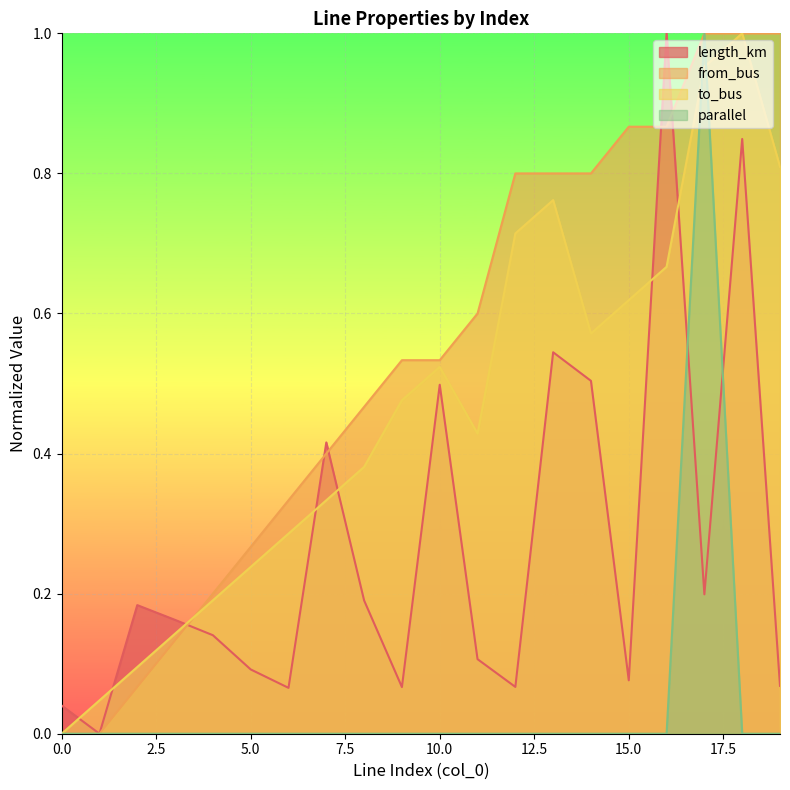

What is the difference between the highest and lowest values at 2?

0.2